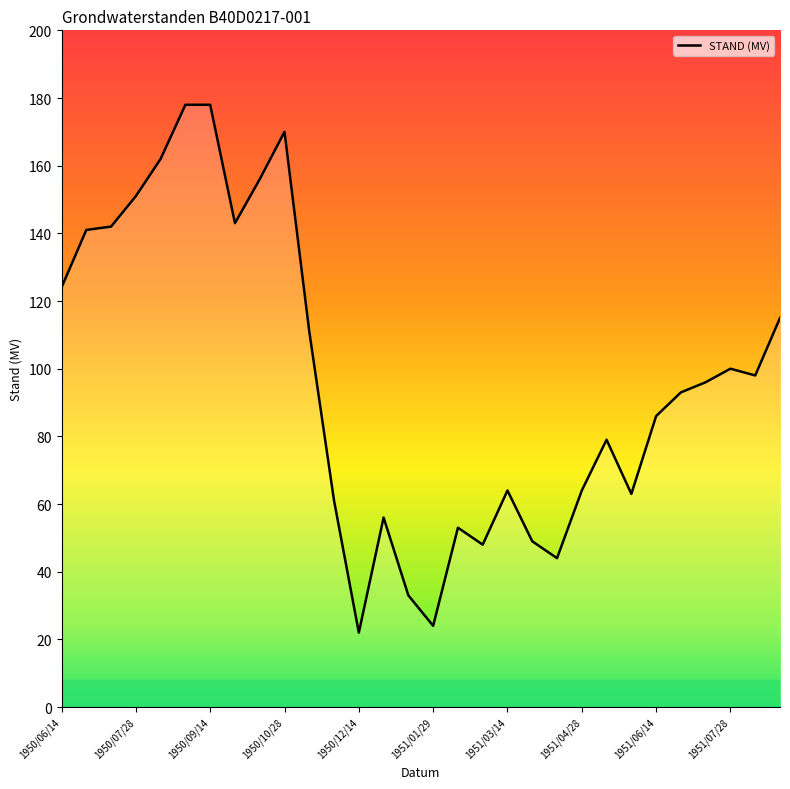

What is the difference between the maximum and minimum values?

156